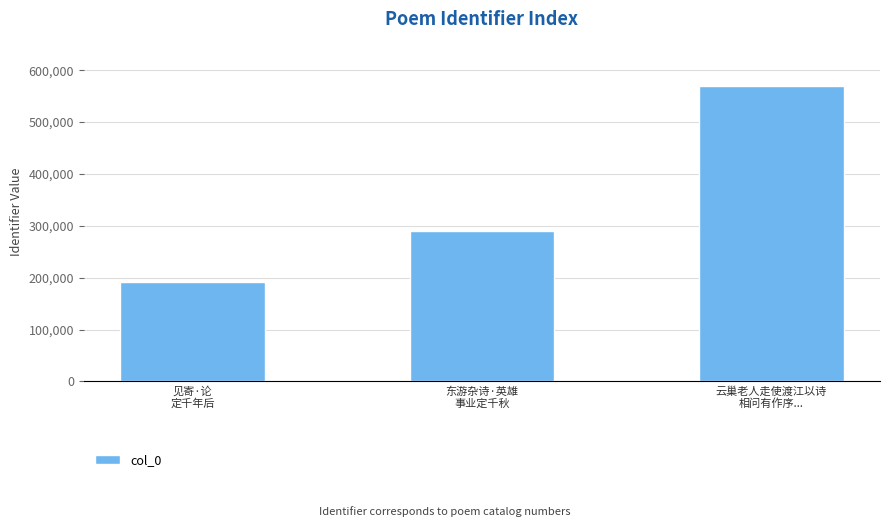

What is the value of the 1st bar from the left?

191981